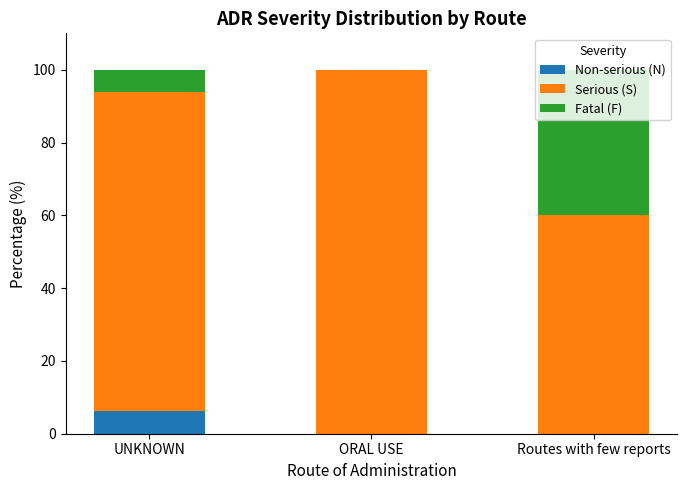

How many distinct data groups are displayed?

3